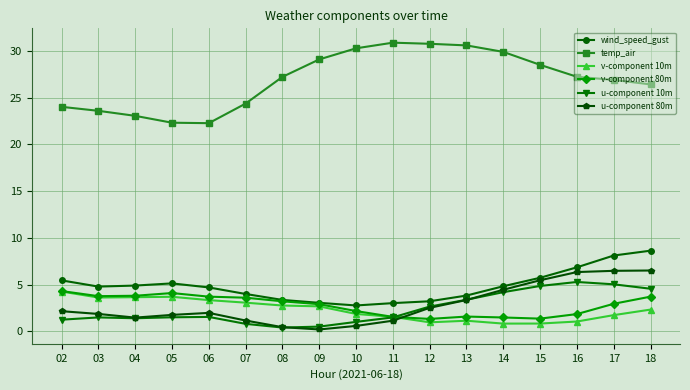

True or false: v-component 10m has a value of 5.7 at 04.

False